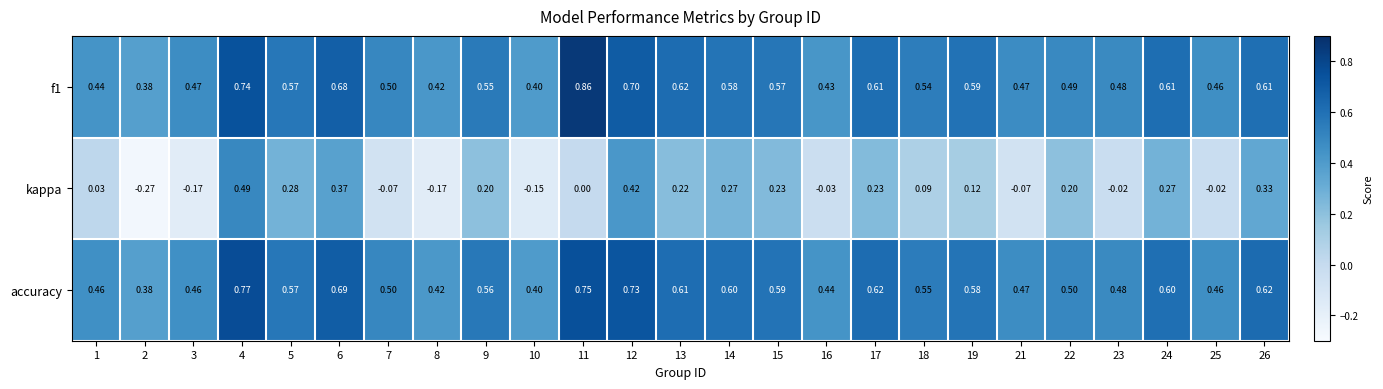

Is the value of accuracy at 19 greater than the value of f1 at 24?

No